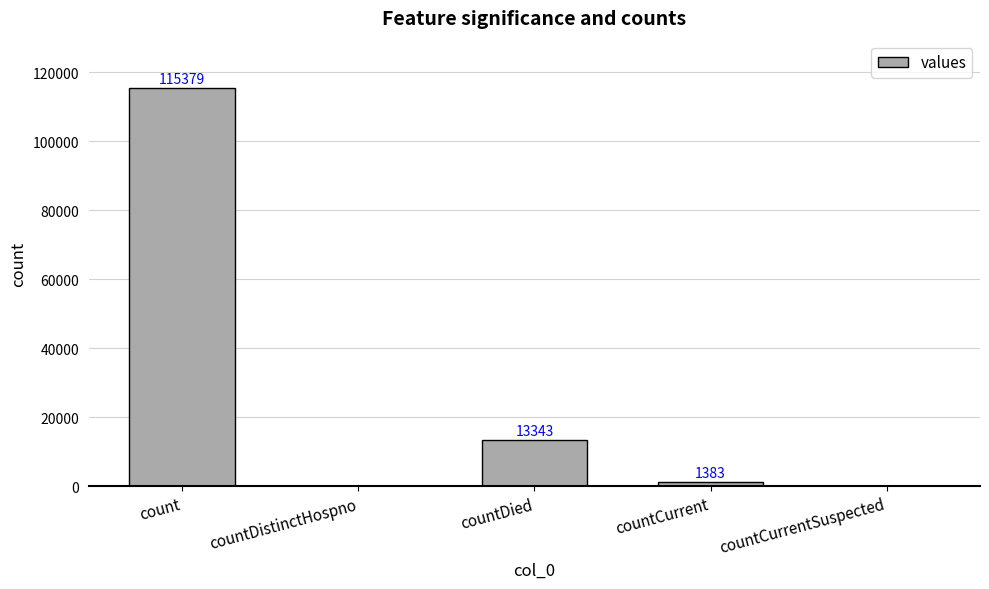

Which category has the highest value across all series?

count